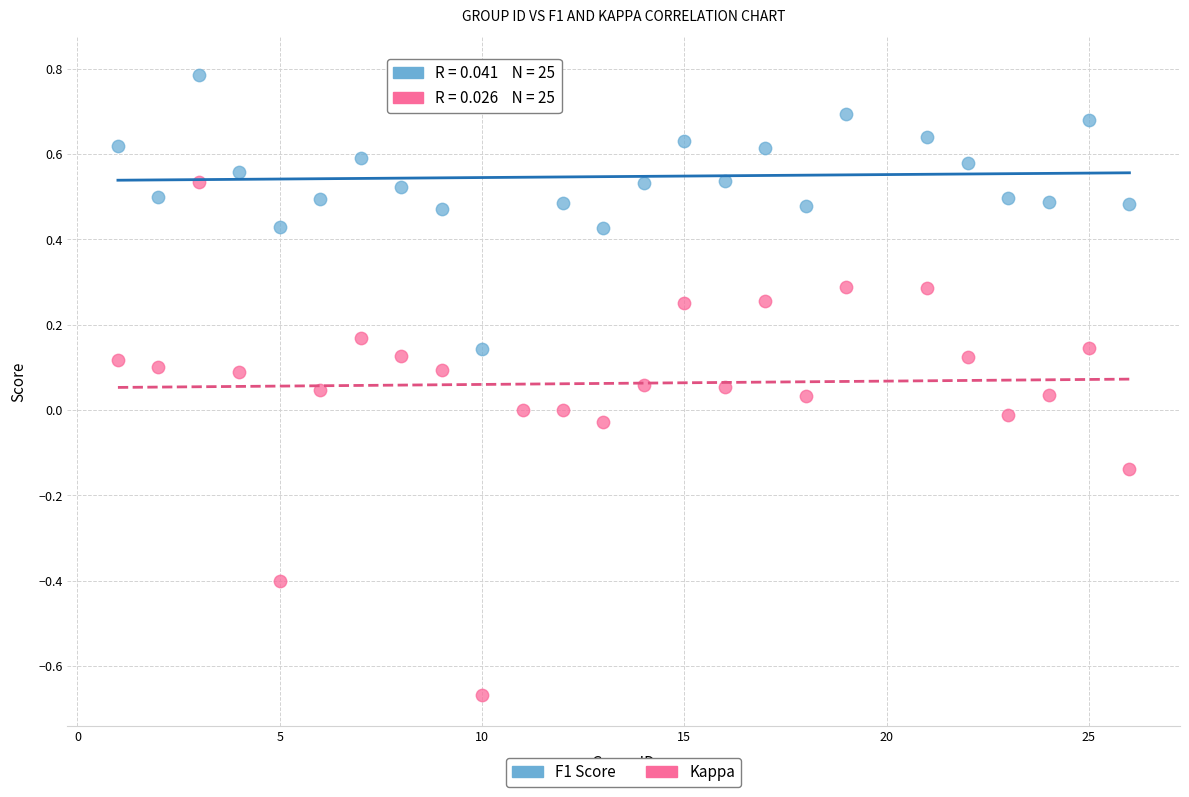

Across all data points, what is the range of Y values (max minus min)?

1.5